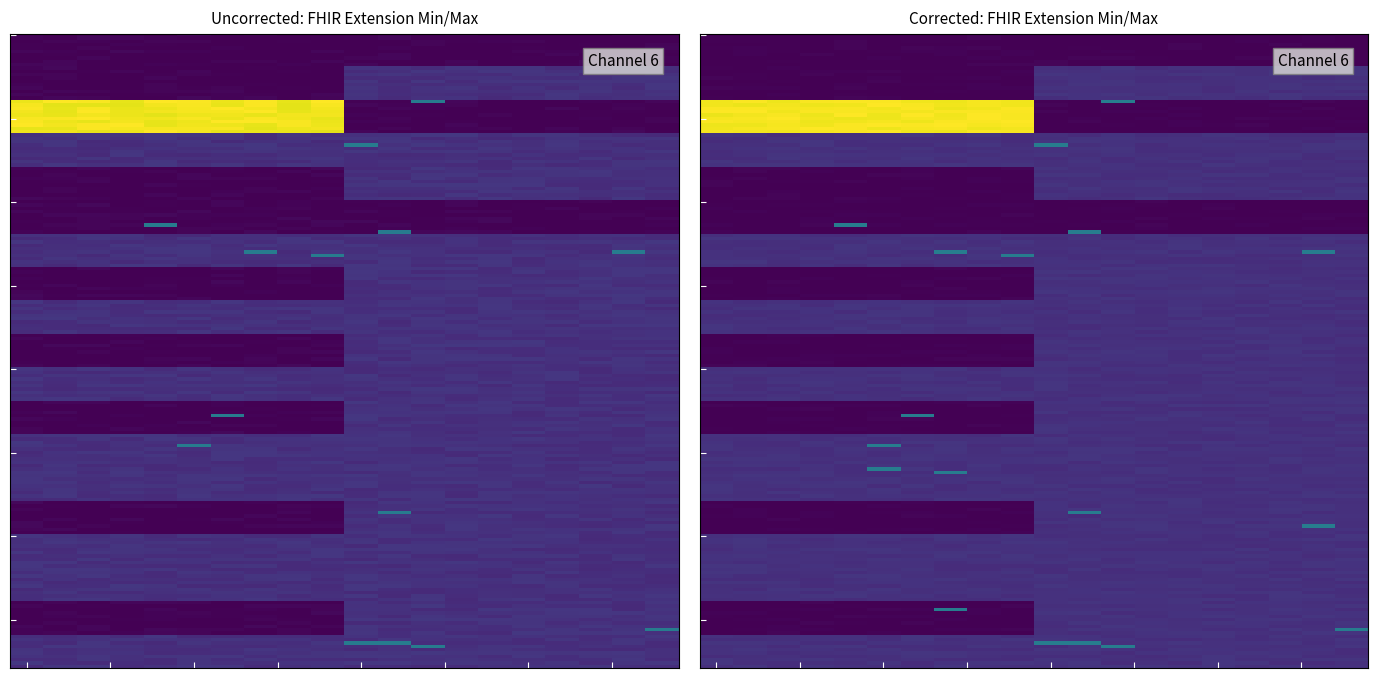

The Max_vals series shows 0 at Extension.extension:nbCapacity.value[x]. True or false?

True